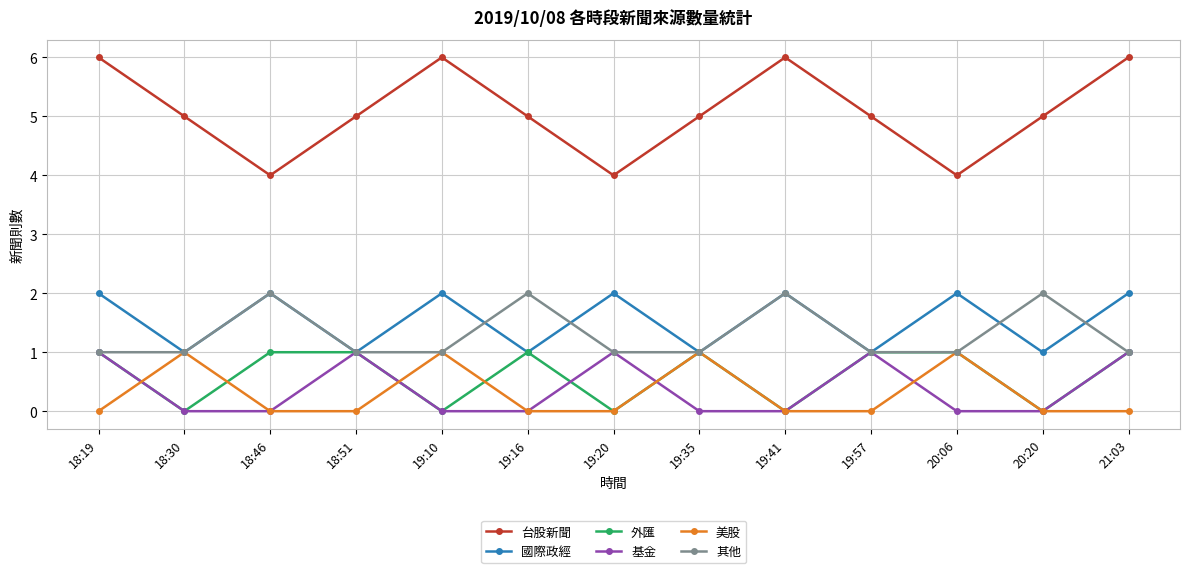

True or false: 台股新聞 and 美股 intersect in this chart.

False